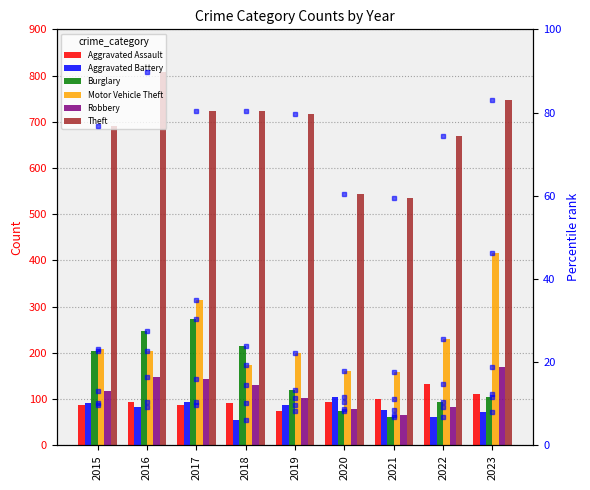

At 2016, list the series in order from largest to smallest.

Theft, Burglary, Motor Vehicle Theft, Robbery, Aggravated Assault, Aggravated Battery